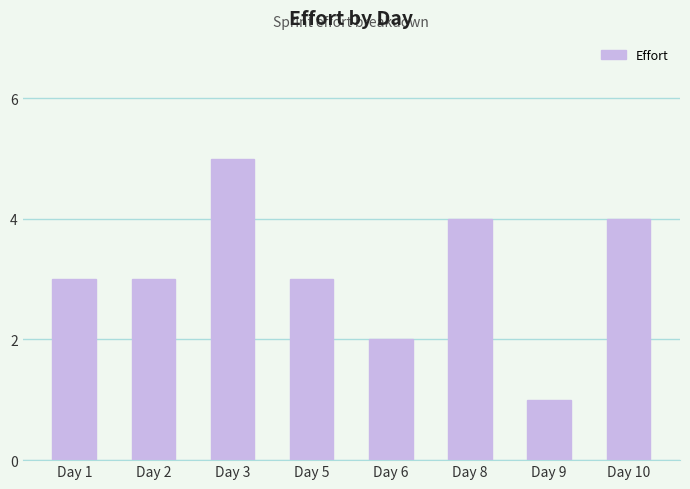

Does the chart contain stacked bars?

No